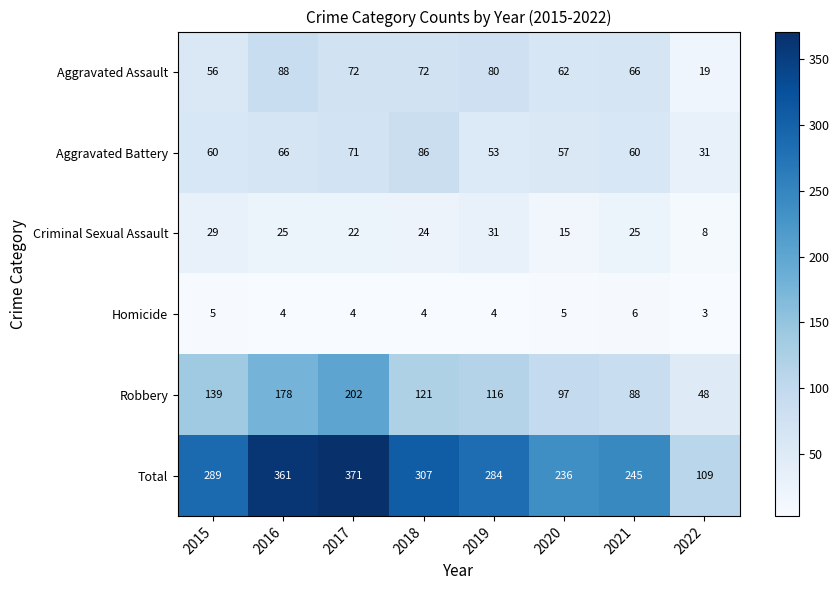

What is the difference between the Aggravated Battery values at 2017 and 2022?

40